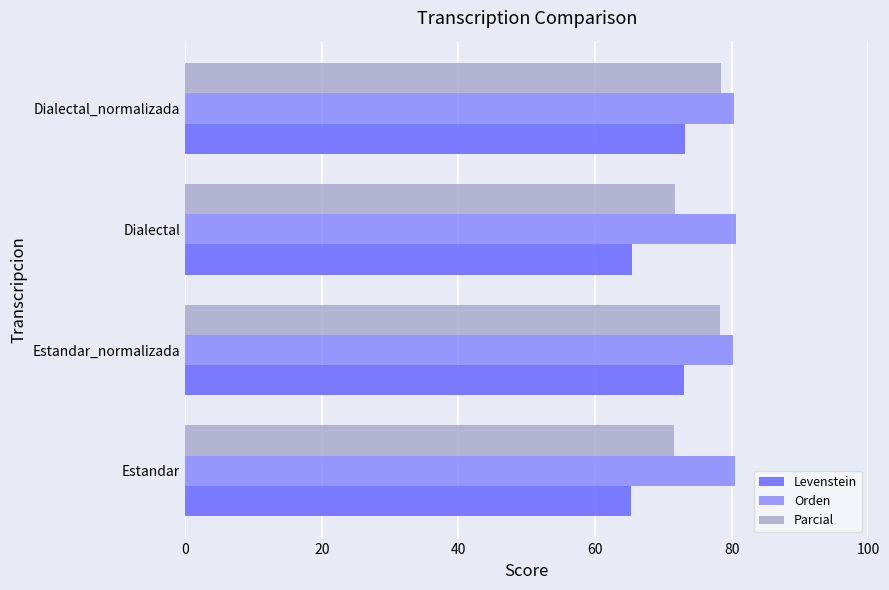

Read the Parcial value at Estandar_normalizada.

78.3